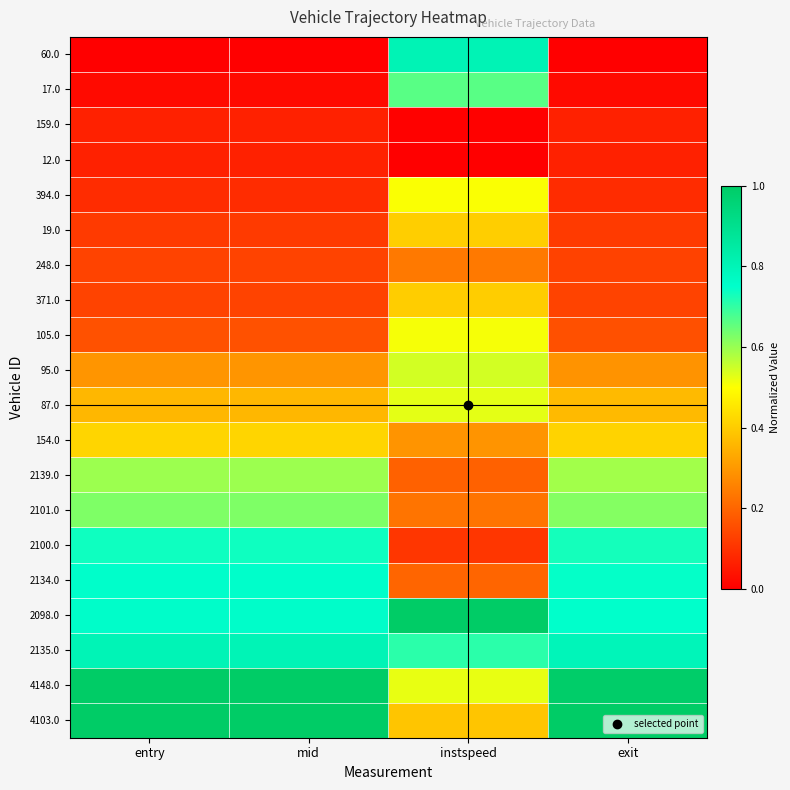

What is the total value across all series at exit?

8.1